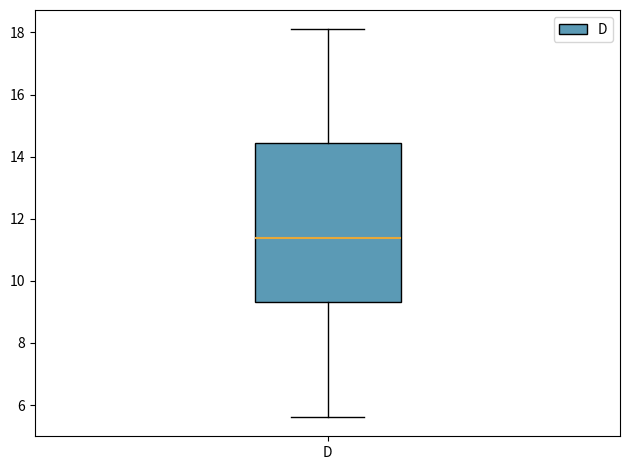

Read this box plot against the y-axis: the position of the median line, the range covered by the box, and the ends of both whiskers. The values are not printed on the chart, so give them approximately, as read against the axis.

median 11.4, box 9.4 to 14.4, whiskers 5.6 to 18.0